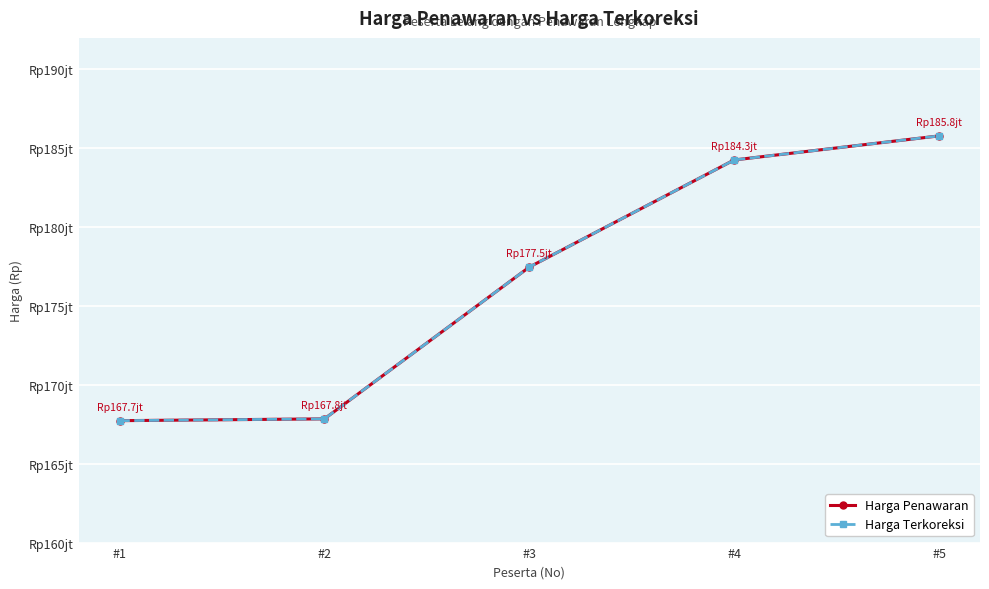

Which series has the widest spread of values?

Harga Penawaran